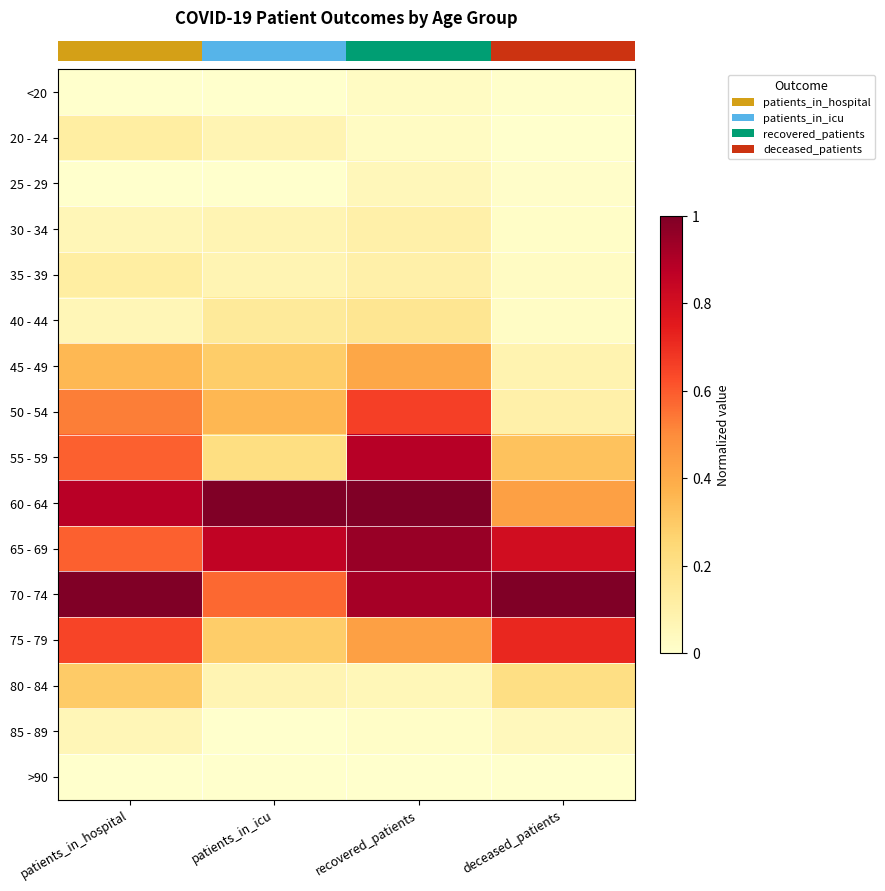

Reading left to right, list all the values displayed in this chart.

row_0: patients_in_hospital=0.0	patients_in_icu=0.0	recovered_patients=0.0	deceased_patients=0.0
row_1: patients_in_hospital=0.1	patients_in_icu=0.1	recovered_patients=0.0	deceased_patients=0.0
row_2: patients_in_hospital=0.0	patients_in_icu=0.0	recovered_patients=0.1	deceased_patients=0.0
row_3: patients_in_hospital=0.1	patients_in_icu=0.1	recovered_patients=0.1	deceased_patients=0.0
row_4: patients_in_hospital=0.1	patients_in_icu=0.1	recovered_patients=0.1	deceased_patients=0.0
row_5: patients_in_hospital=0.1	patients_in_icu=0.1	recovered_patients=0.2	deceased_patients=0.0
row_6: patients_in_hospital=0.4	patients_in_icu=0.3	recovered_patients=0.4	deceased_patients=0.1
row_7: patients_in_hospital=0.5	patients_in_icu=0.4	recovered_patients=0.7	deceased_patients=0.1
row_8: patients_in_hospital=0.6	patients_in_icu=0.2	recovered_patients=0.9	deceased_patients=0.3
row_9: patients_in_hospital=0.9	patients_in_icu=1.0	recovered_patients=1.0	deceased_patients=0.4
row_10: patients_in_hospital=0.6	patients_in_icu=0.9	recovered_patients=0.9	deceased_patients=0.8
row_11: patients_in_hospital=1.0	patients_in_icu=0.6	recovered_patients=0.9	deceased_patients=1.0
row_12: patients_in_hospital=0.6	patients_in_icu=0.3	recovered_patients=0.4	deceased_patients=0.7
row_13: patients_in_hospital=0.3	patients_in_icu=0.1	recovered_patients=0.1	deceased_patients=0.2
row_14: patients_in_hospital=0.1	patients_in_icu=0.0	recovered_patients=0.0	deceased_patients=0.0
row_15: patients_in_hospital=0.0	patients_in_icu=0.0	recovered_patients=0.0	deceased_patients=0.0